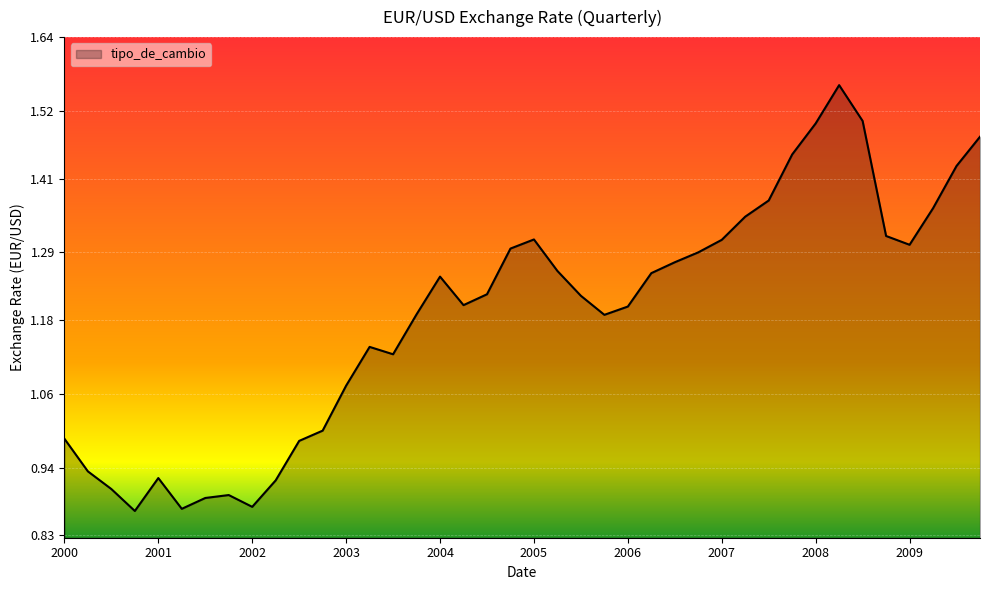

Count the number of categories in the chart.

40